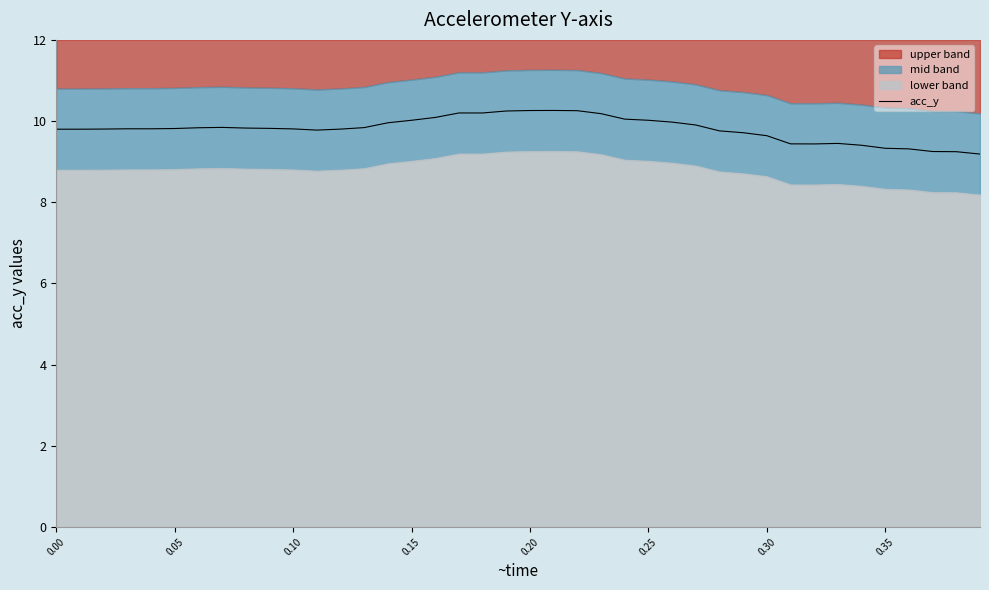

What is the maximum value for acc_y?

10.3